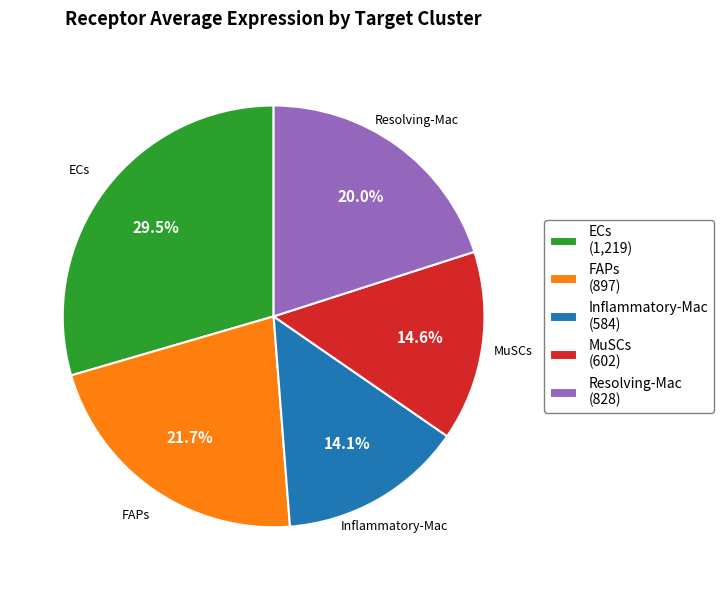

Is it true that Resolving-Mac is 6% of the pie?

False